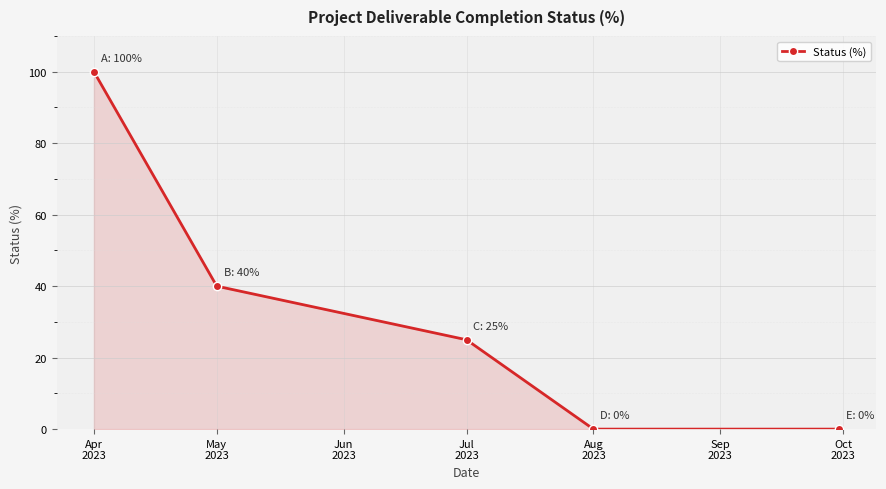

What is the difference between the second highest and minimum values?

40